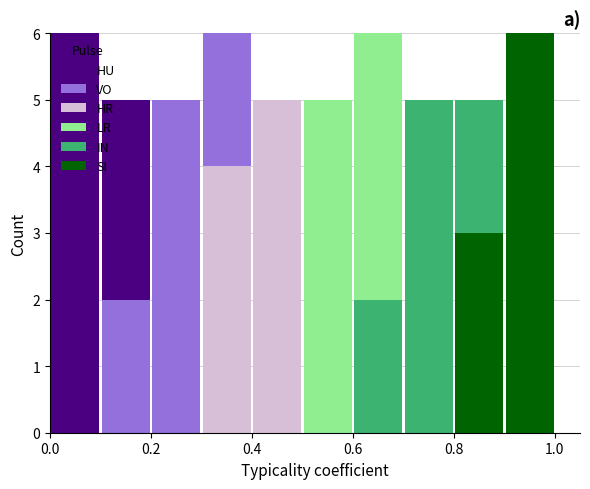

What is the total height of the stacked bar covering 0.2 to 0.3 on the x-axis? The values are not printed on the chart, so give them approximately, as read against the axis.

5